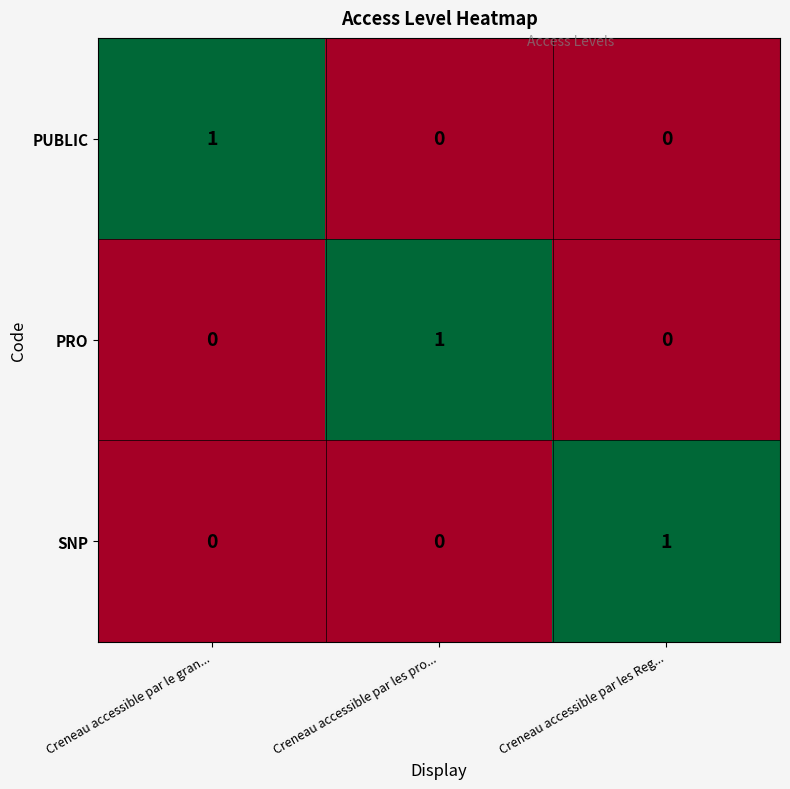

Reading left to right, what are all the values shown in this chart?

PUBLIC: Creneau accessible par le gran...=1	Creneau accessible par les pro...=0	Creneau accessible par les Reg...=0
PRO: Creneau accessible par le gran...=0	Creneau accessible par les pro...=1	Creneau accessible par les Reg...=0
SNP: Creneau accessible par le gran...=0	Creneau accessible par les pro...=0	Creneau accessible par les Reg...=1